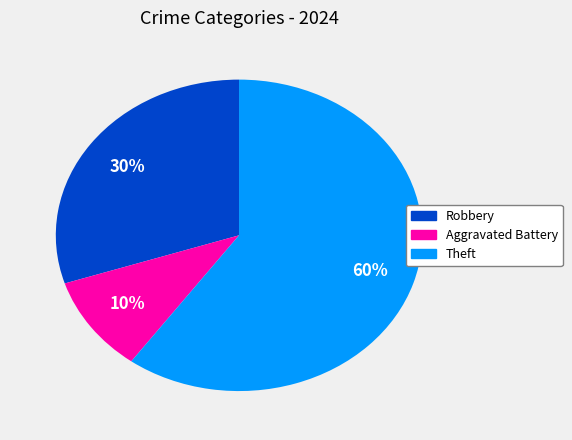

How many slices are in this pie chart?

3